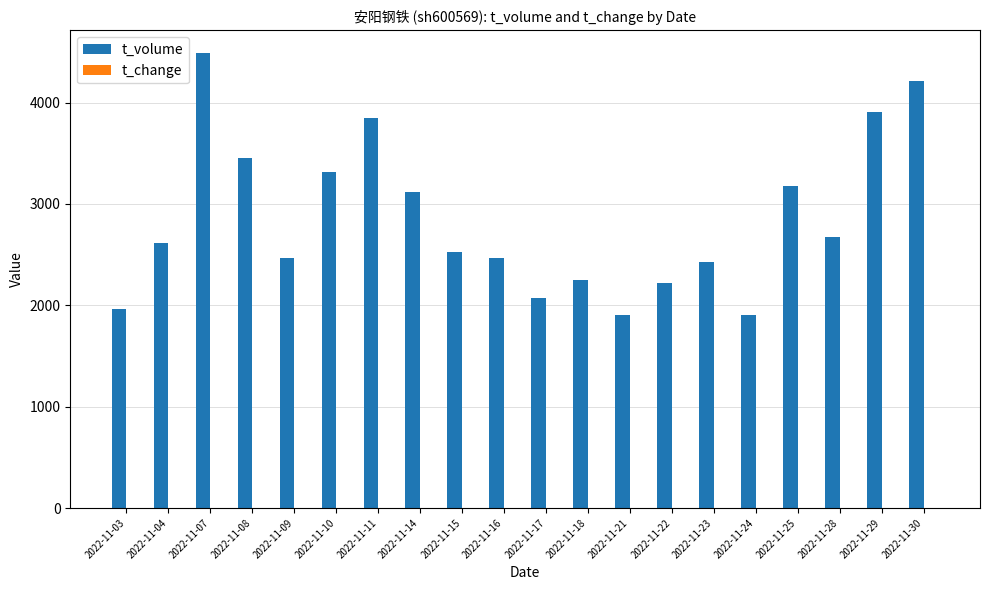

What is the maximum value for t_volume?

4488.0